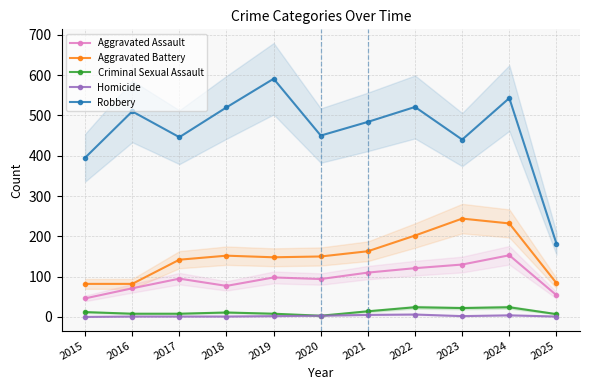

What is the difference between the Homicide values at 2017 and 2023?

1